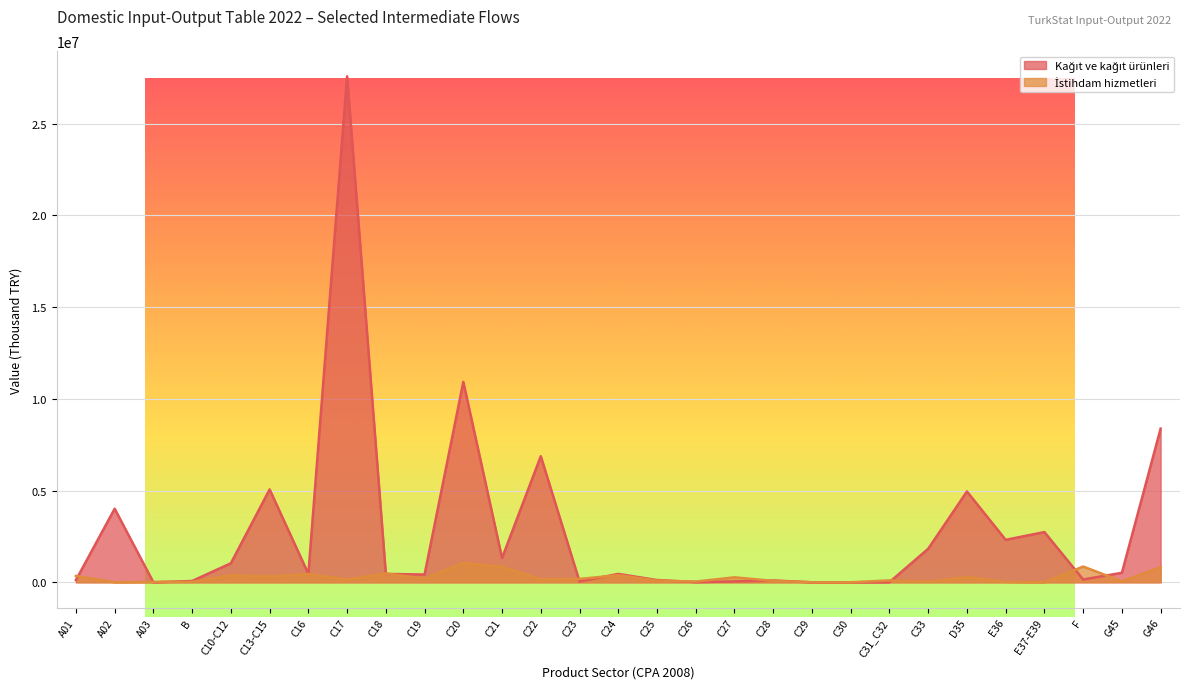

True or false: İstihdam hizmetleri and Kağıt ve kağıt ürünleri intersect in this chart.

True